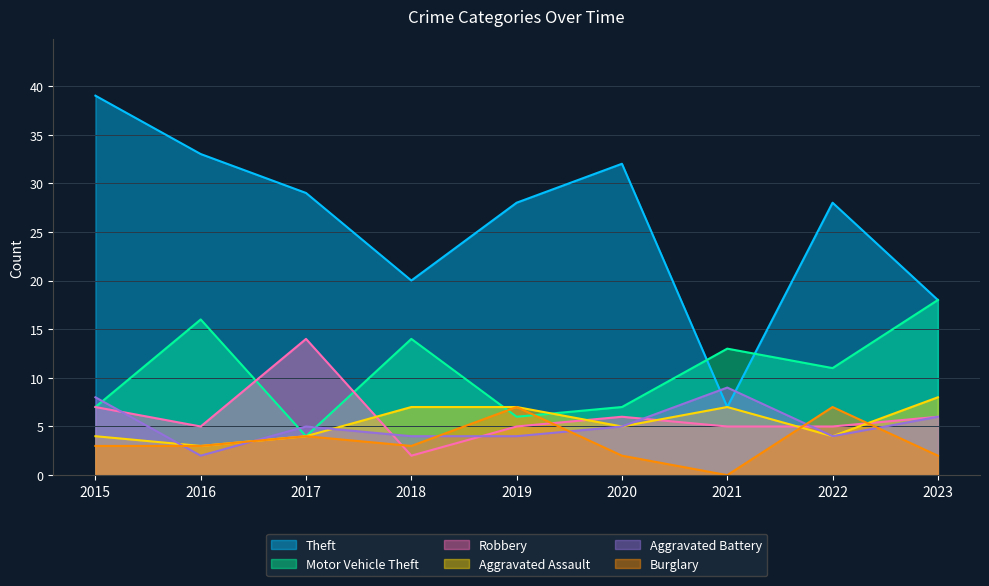

How many interior local peaks does the Motor Vehicle Theft series have?

3